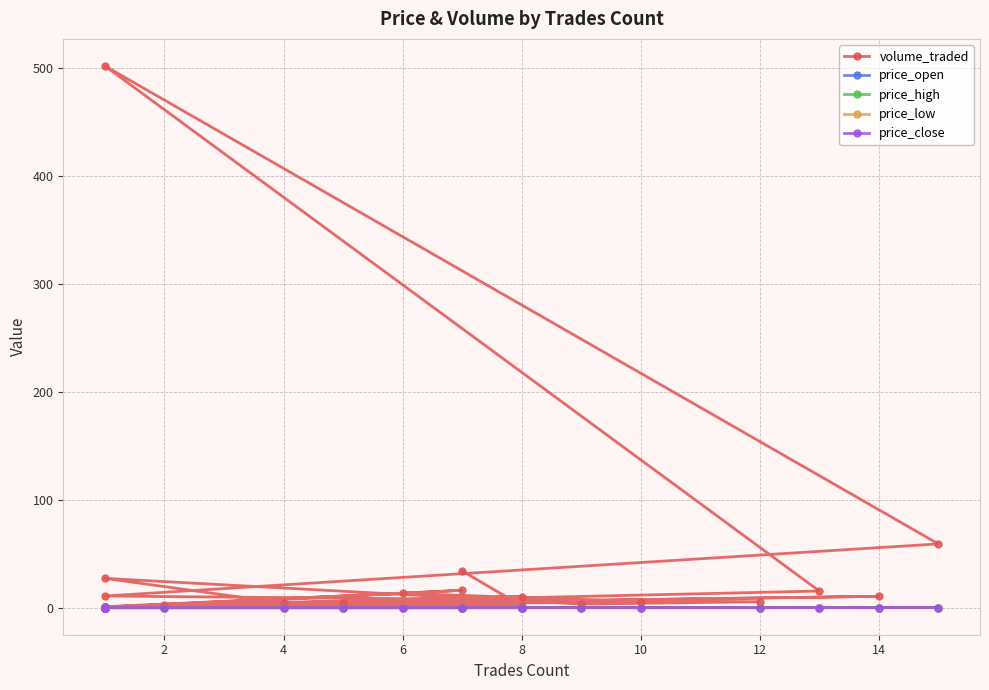

What is the label of the 25th point from the left?

8